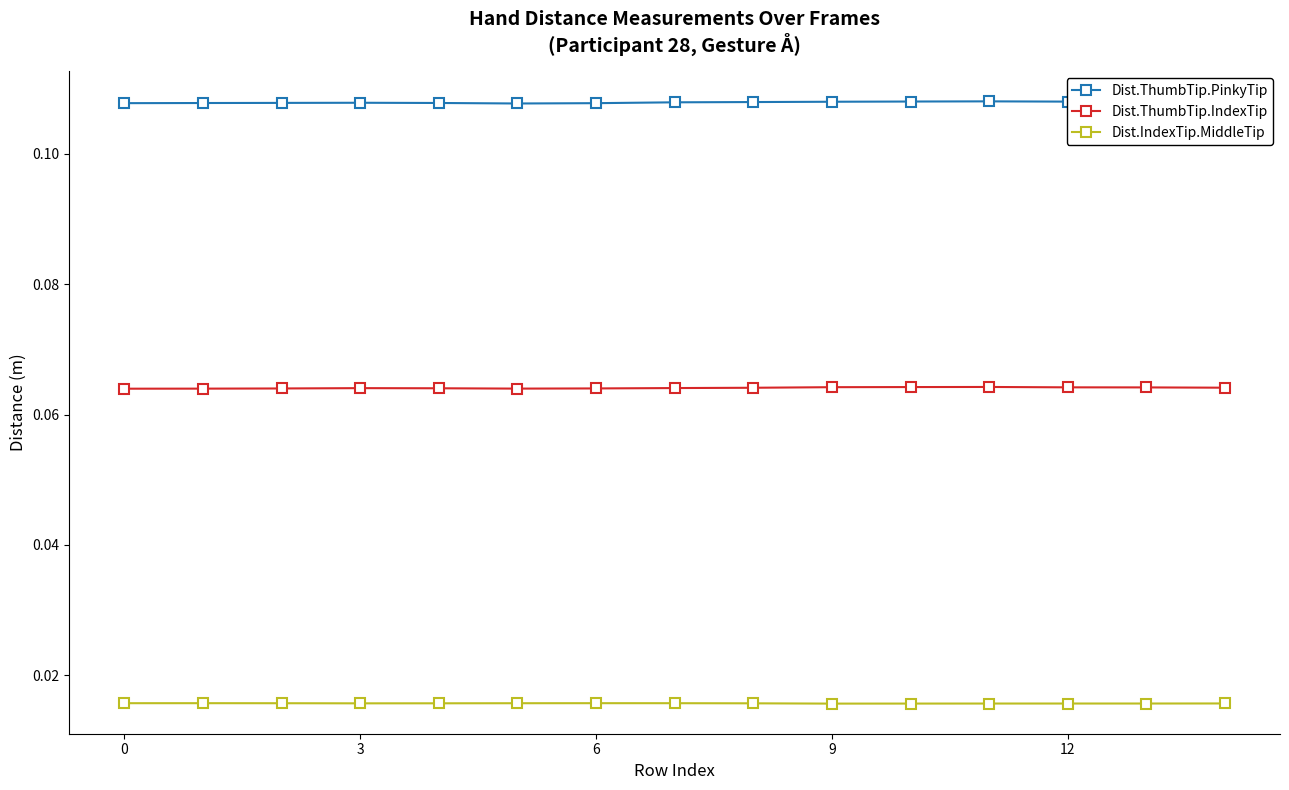

At how many categories does at least one series exceed 0?

15